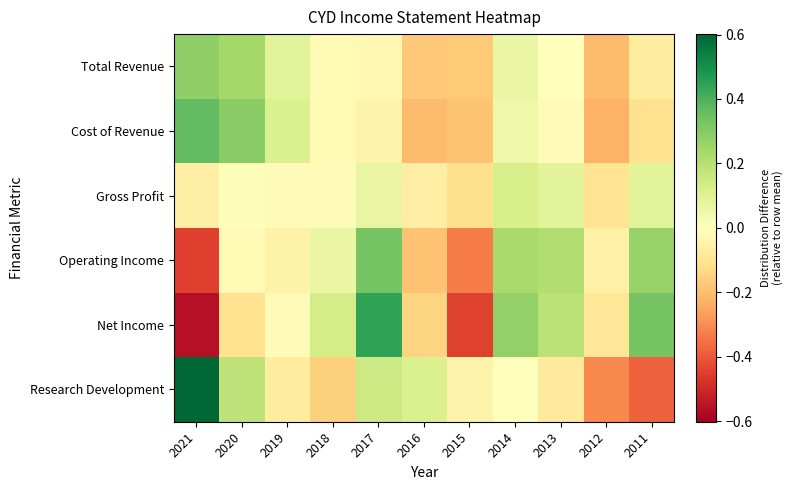

Reading right to left, list all the values displayed in this chart.

Total Revenue: 2011=-0.1	2012=-0.2	2013=0.0	2014=0.1	2015=-0.2	2016=-0.2	2017=-0.0	2018=-0.0	2019=0.1	2020=0.2	2021=0.3
Cost of Revenue: 2011=-0.1	2012=-0.2	2013=-0.0	2014=0.0	2015=-0.2	2016=-0.2	2017=-0.0	2018=-0.0	2019=0.1	2020=0.3	2021=0.4
Gross Profit: 2011=0.1	2012=-0.1	2013=0.1	2014=0.1	2015=-0.1	2016=-0.1	2017=0.1	2018=-0.0	2019=-0.0	2020=0.0	2021=-0.1
Operating Income: 2011=0.3	2012=-0.1	2013=0.2	2014=0.2	2015=-0.3	2016=-0.2	2017=0.3	2018=0.1	2019=-0.1	2020=-0.0	2021=-0.5
Net Income: 2011=0.3	2012=-0.1	2013=0.2	2014=0.3	2015=-0.4	2016=-0.1	2017=0.4	2018=0.1	2019=-0.0	2020=-0.1	2021=-0.6
Research Development: 2011=-0.4	2012=-0.3	2013=-0.1	2014=-0.0	2015=-0.0	2016=0.1	2017=0.1	2018=-0.2	2019=-0.1	2020=0.2	2021=0.6